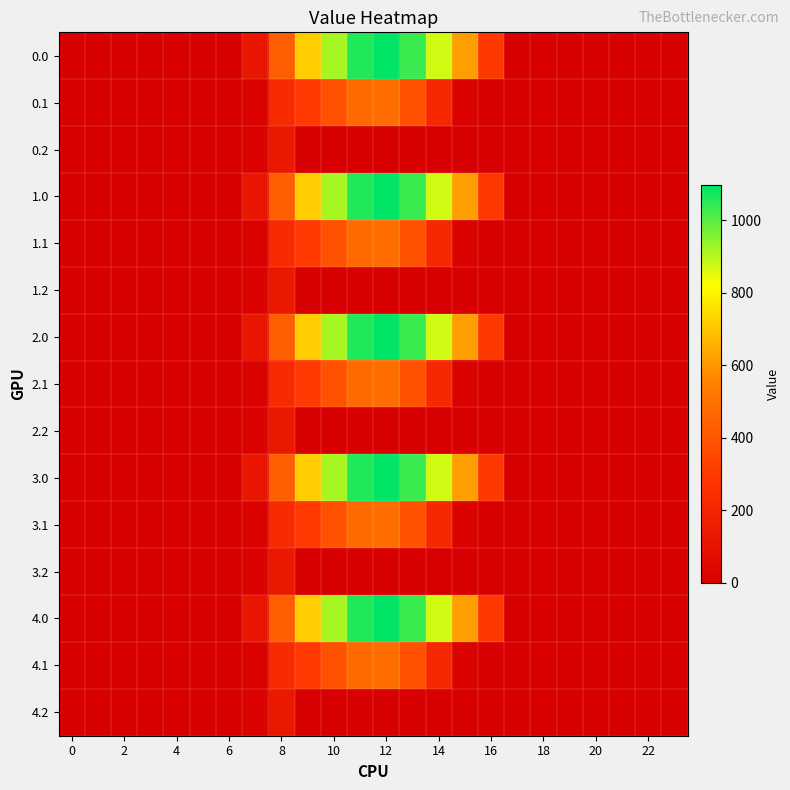

Count the number of categories in the chart.

24